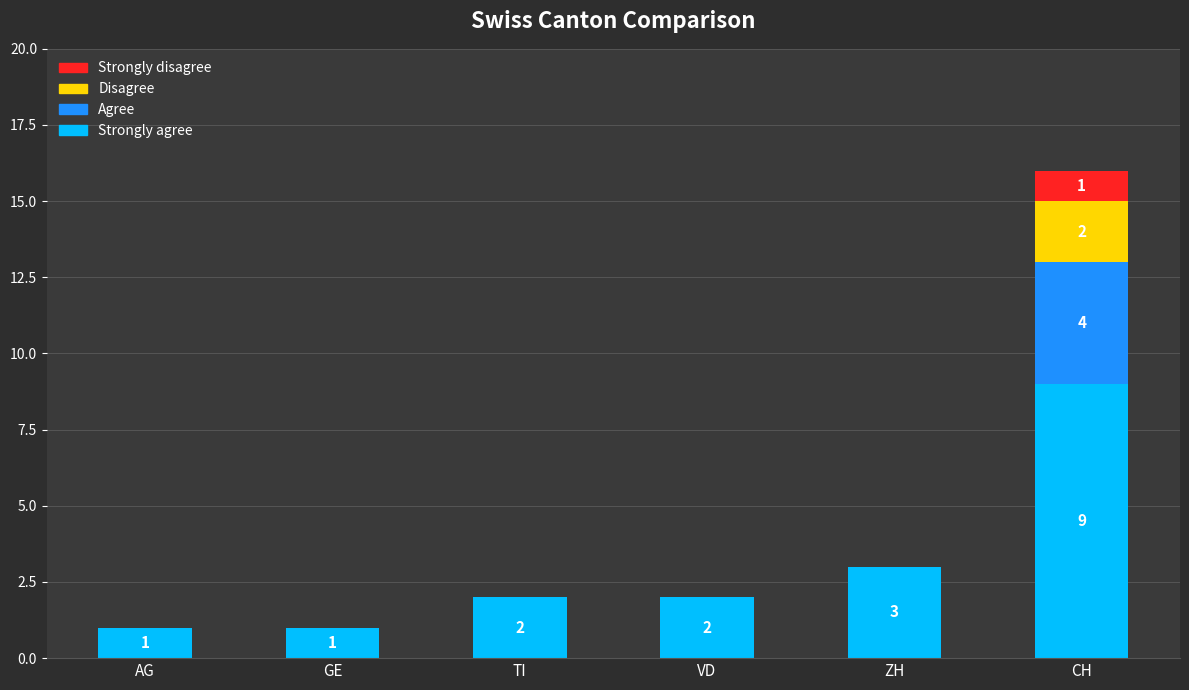

At which category is the sum across all series the highest?

CH